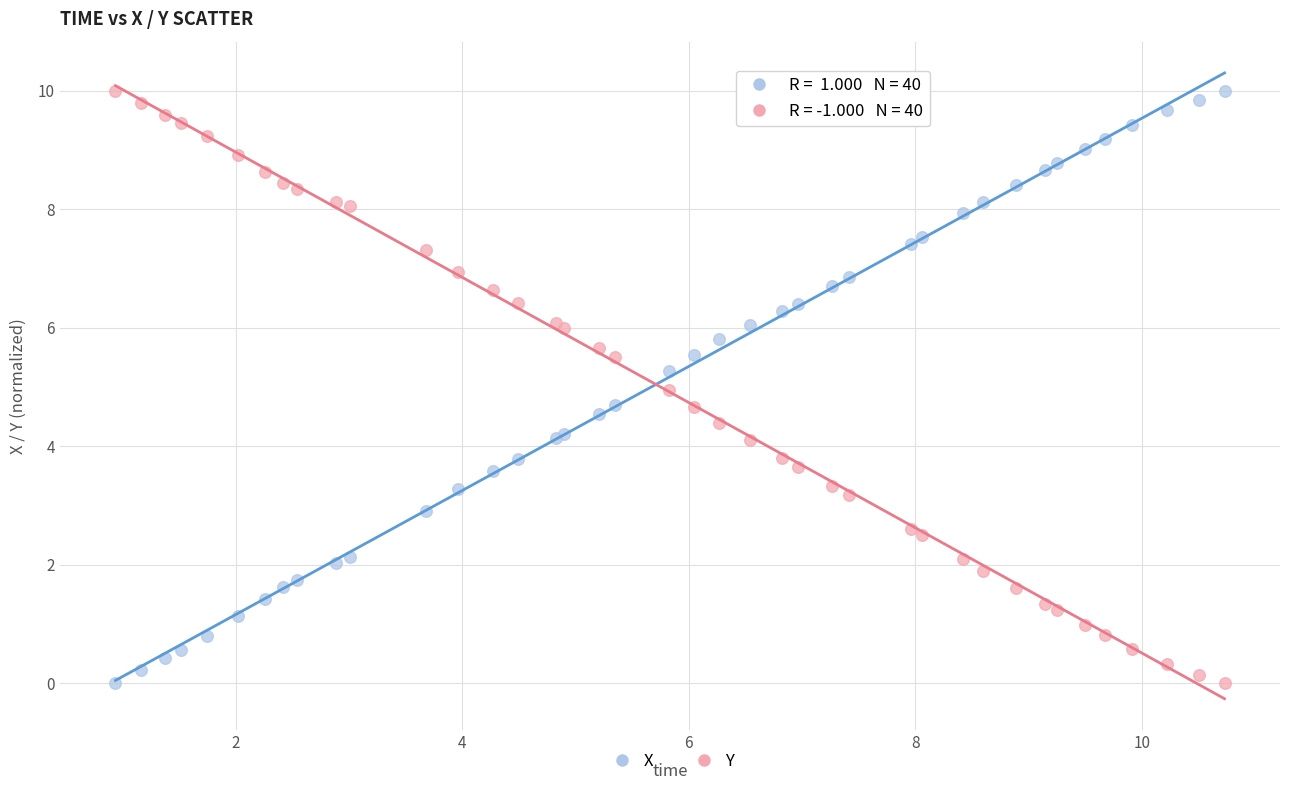

What is the X range (max minus min) for the scatter plot?

9.8